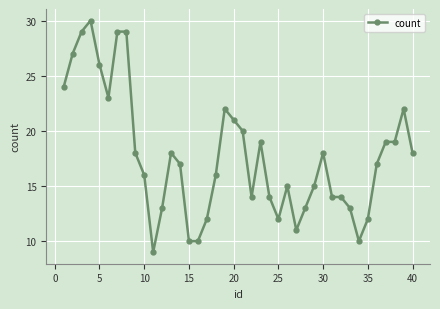

What is the sum of all values?

708